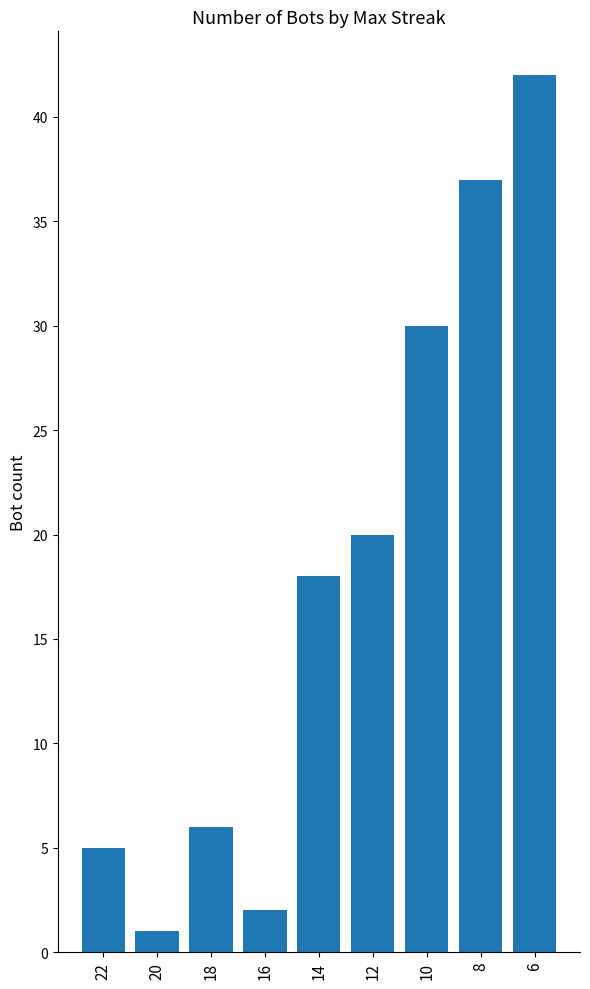

What is the value of the 6th bar from the left?

20